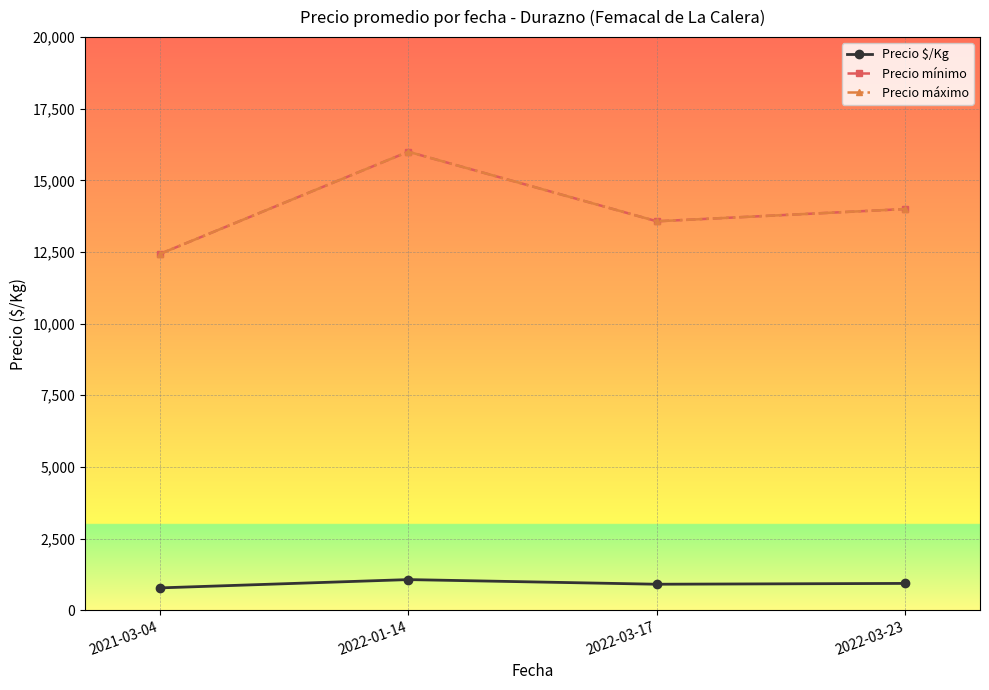

What is the average value of the Precio mínimo series?

14000.0